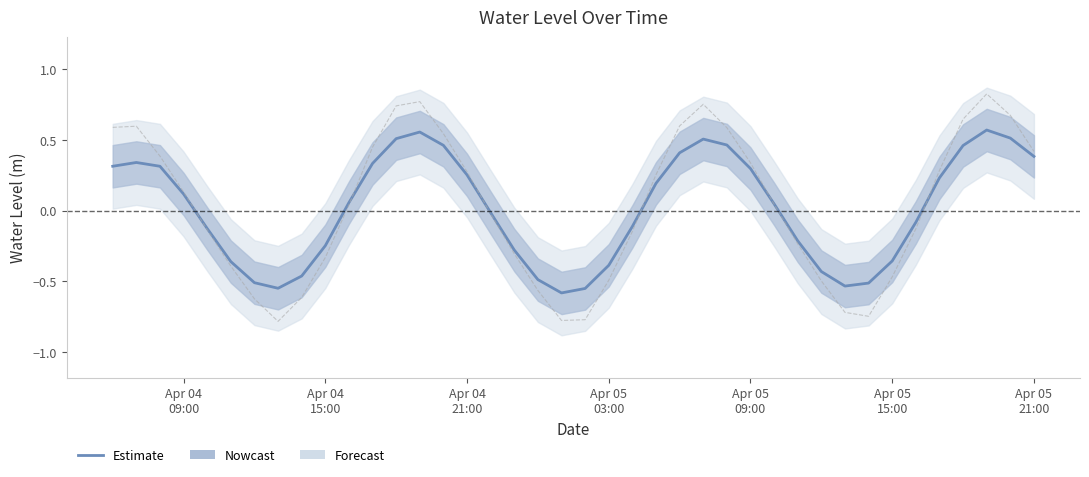

True or false: the data shows -0.1 at Apr 05
15:00.

False